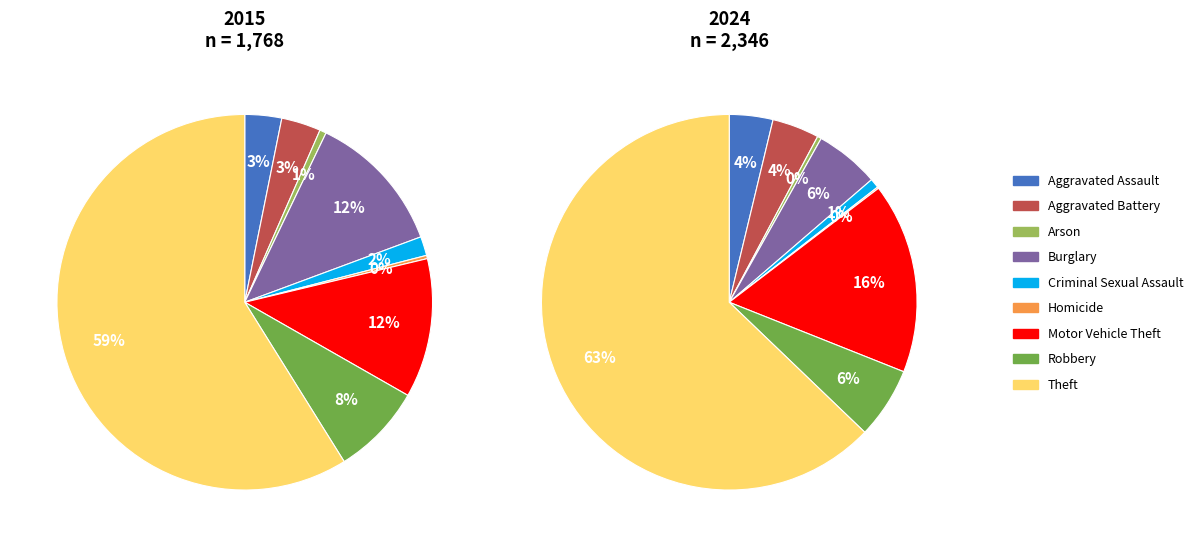

Count the number of slices in the pie.

9